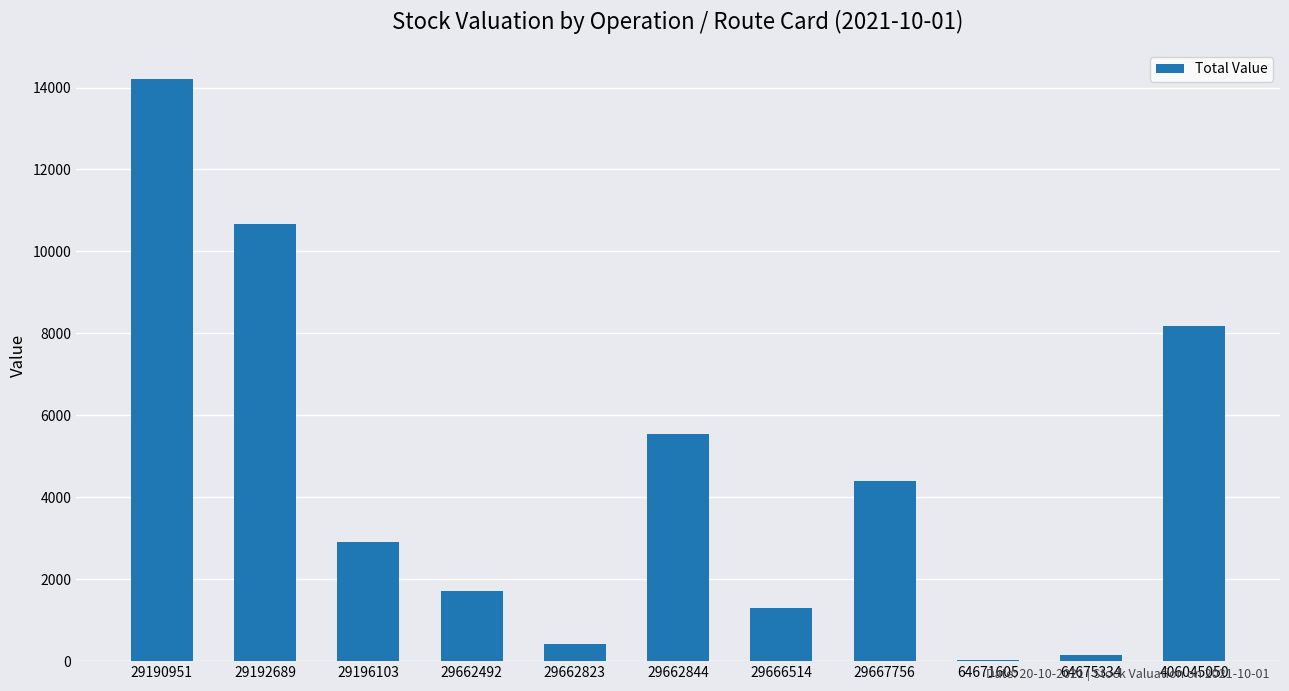

What is the change in value from 29662492 to 29667756?

+2704.0